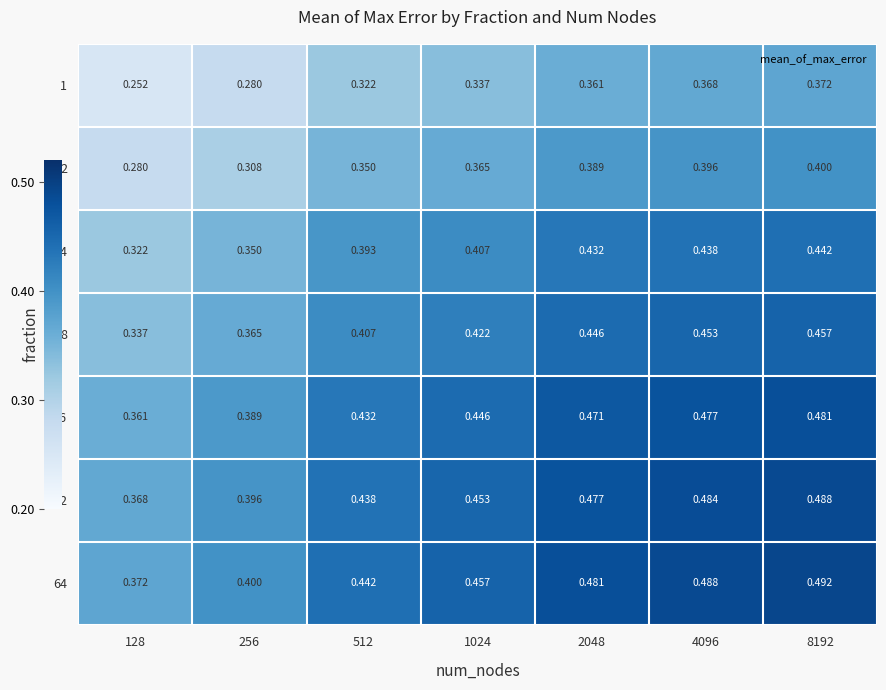

Count the number of data series in this chart.

7